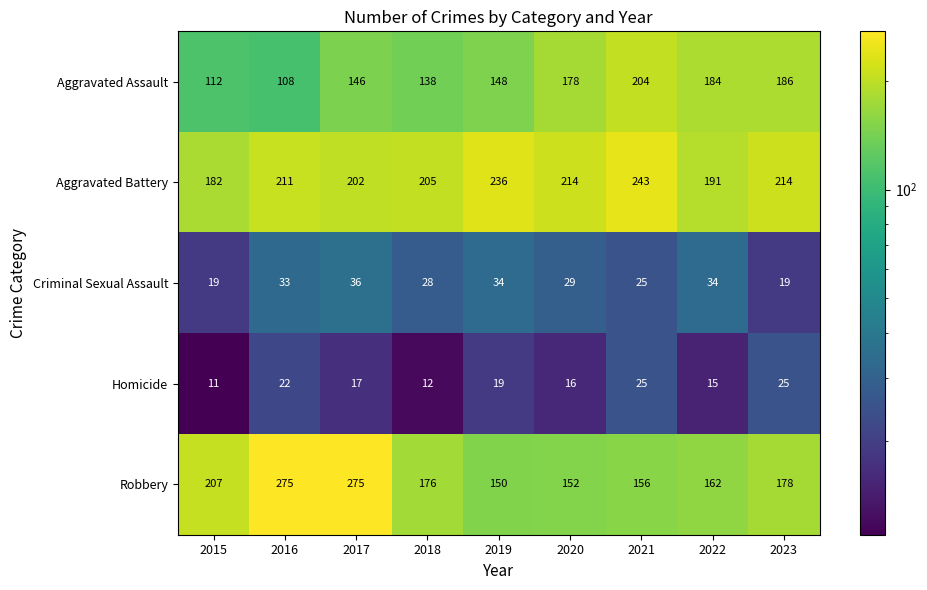

Which label corresponds to the smallest value in the chart?

2015